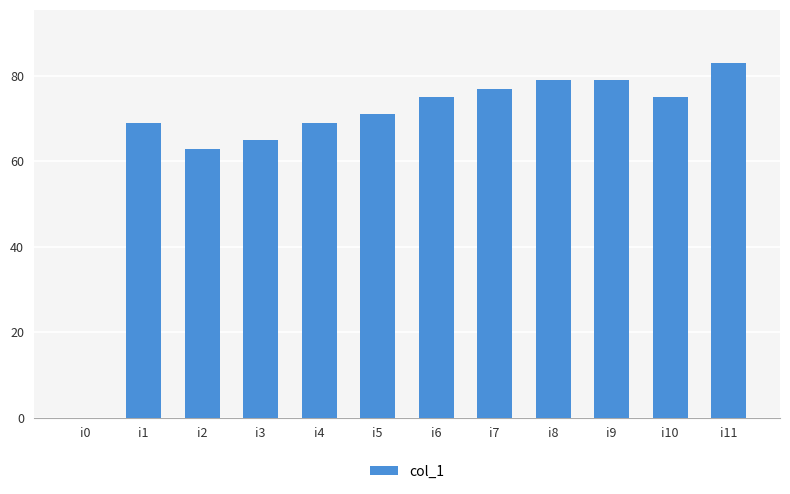

Reading right to left, what are all the values shown in this chart?

i11=83	i10=75	i9=79	i8=79	i7=77	i6=75	i5=71	i4=69	i3=65	i2=63	i1=69	i0=0